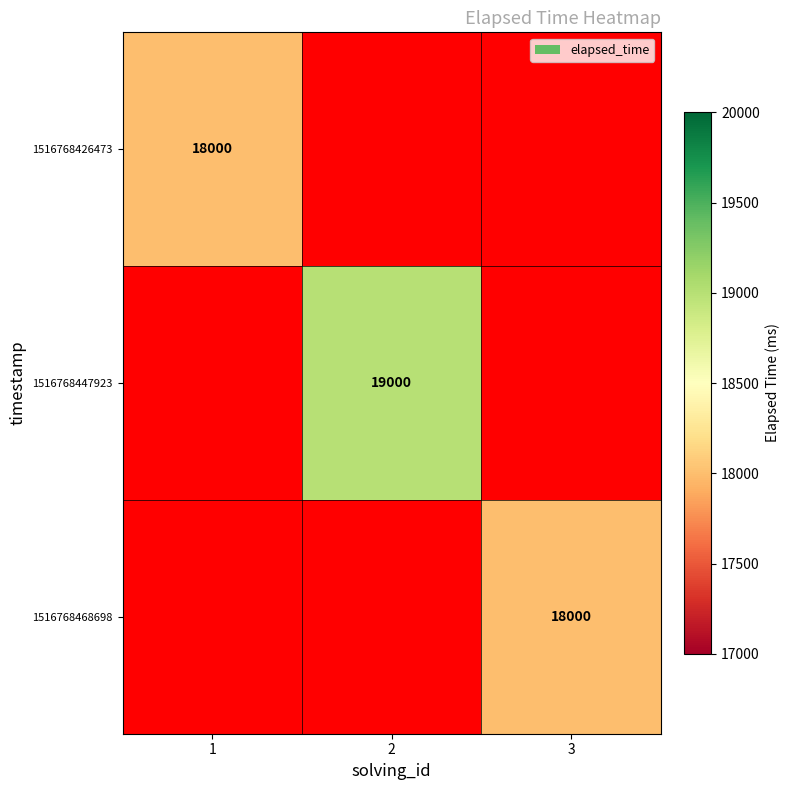

True or false: 1516768426473 has a value of 25611 at 1.

False